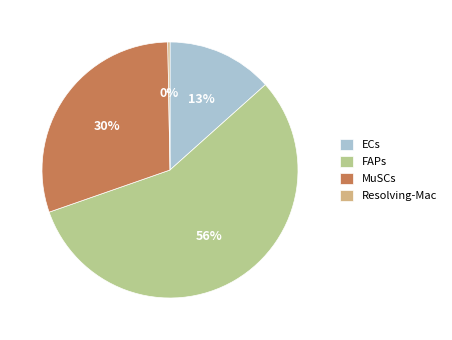

True or false: MuSCs accounts for 23% of the total.

False